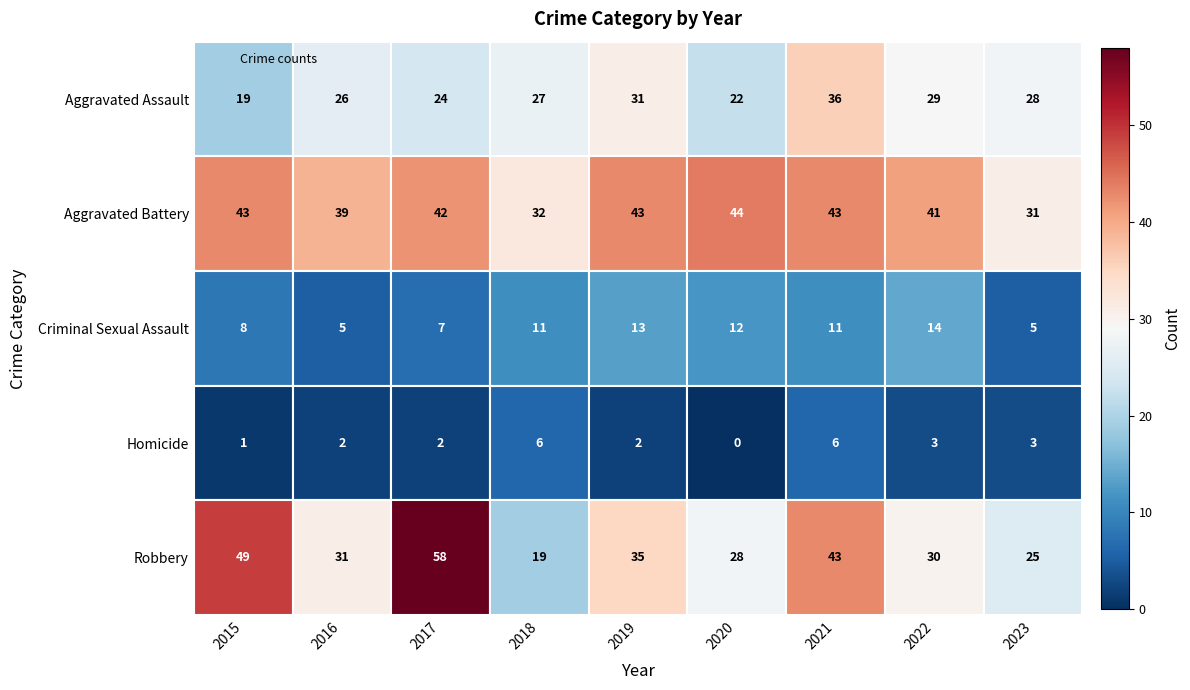

Reading left to right, extract all data points from this chart.

Aggravated Assault: 19	26	24	27	31	22	36	29	28
Aggravated Battery: 43	39	42	32	43	44	43	41	31
Criminal Sexual Assault: 8	5	7	11	13	12	11	14	5
Homicide: 1	2	2	6	2	0	6	3	3
Robbery: 49	31	58	19	35	28	43	30	25